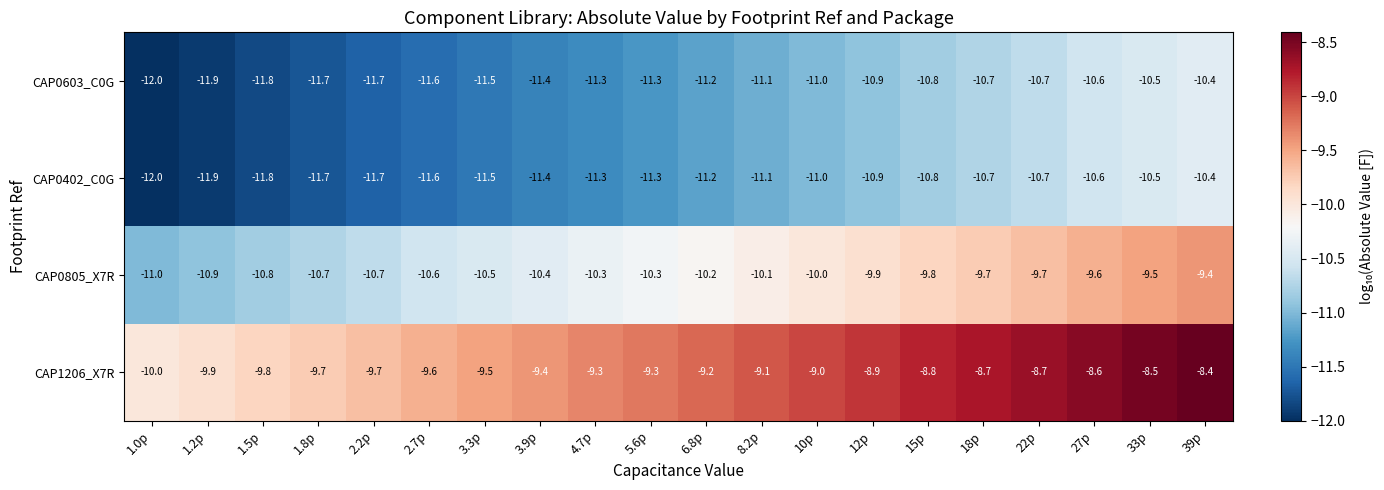

How many values in the CAP0603_C0G series are below -11?

12